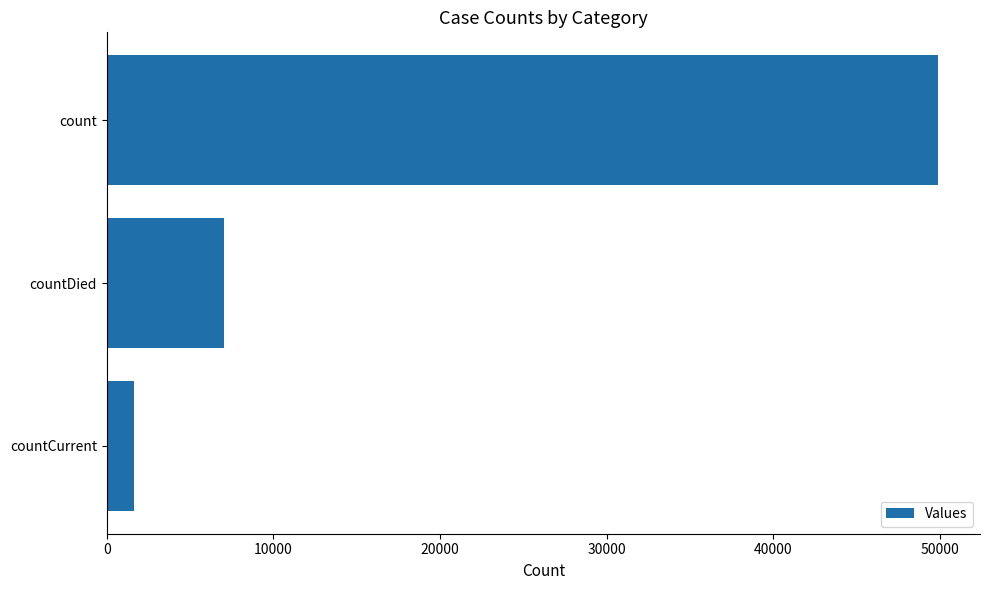

What is the value of the 3rd bar from the top?

1617